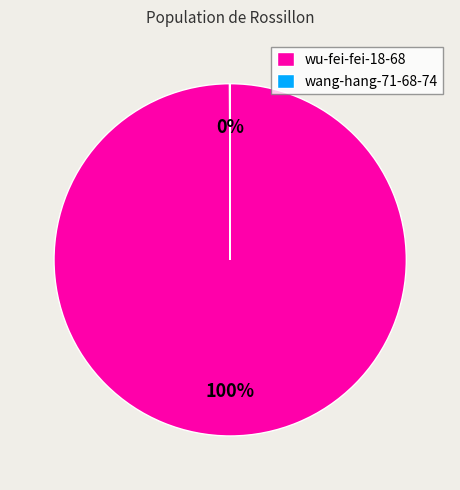

The wu-fei-fei-18-68 slice represents 100% of the pie. True or false?

True